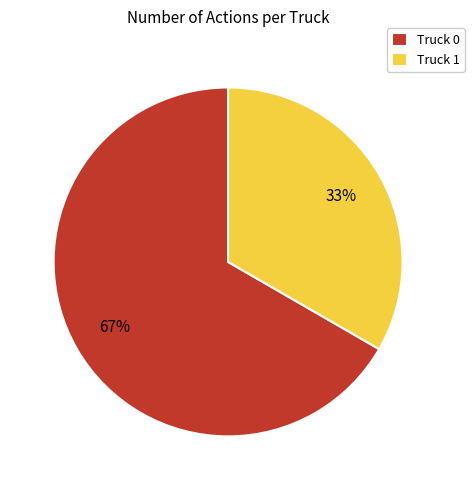

Is it true that Truck 1 is 33% of the pie?

True